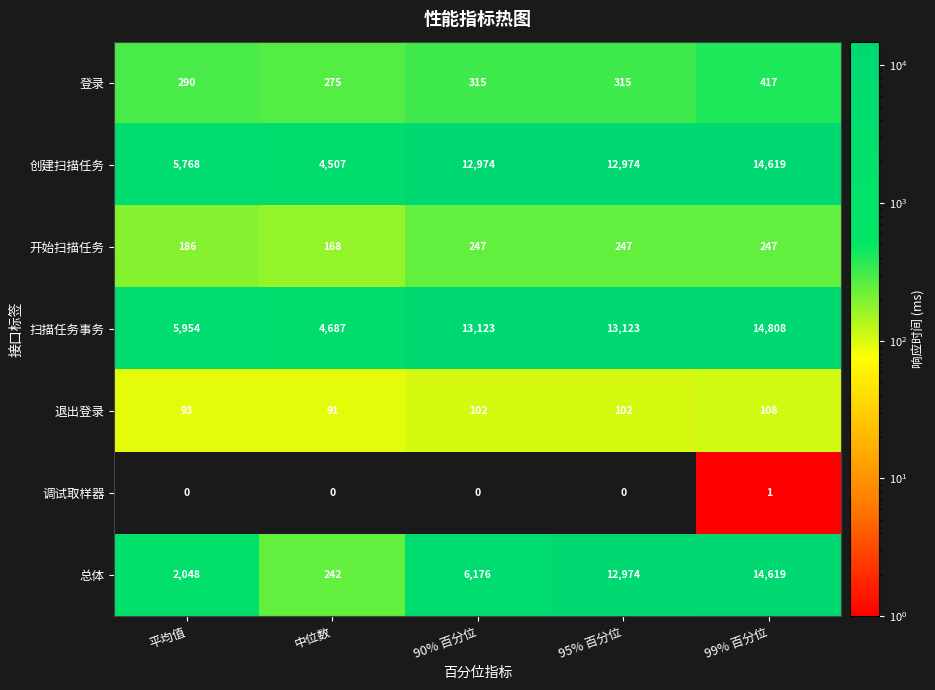

Which series has the widest spread of values?

总体